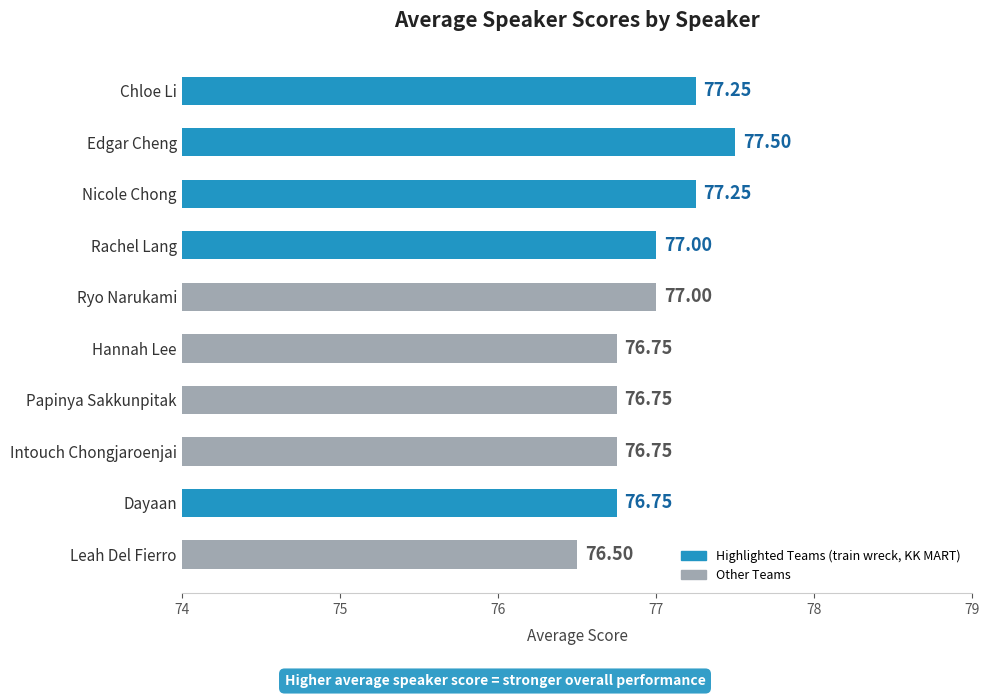

Approximately how many times larger is the value at Ryo Narukami compared to Dayaan?

1.0